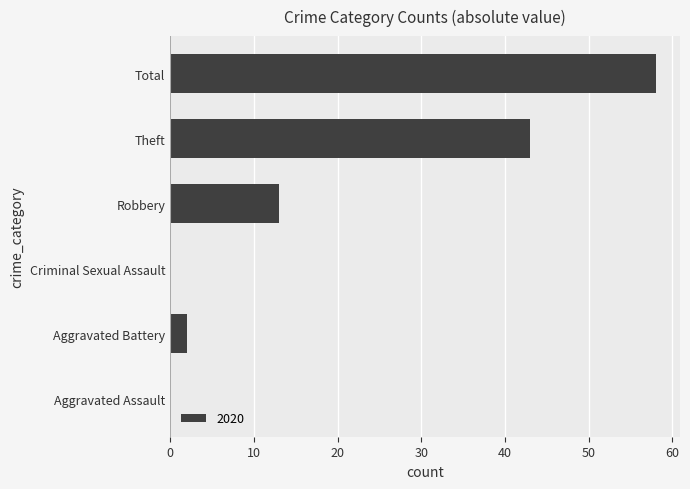

How many categories are shown in the chart?

6